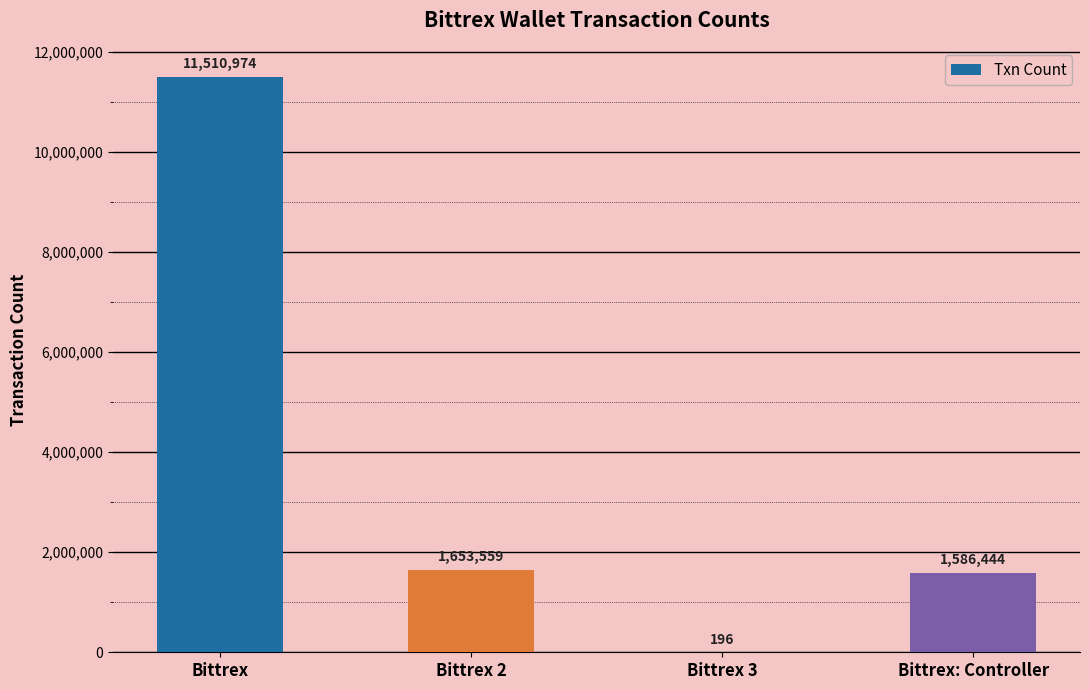

What is the greatest value displayed?

11510974